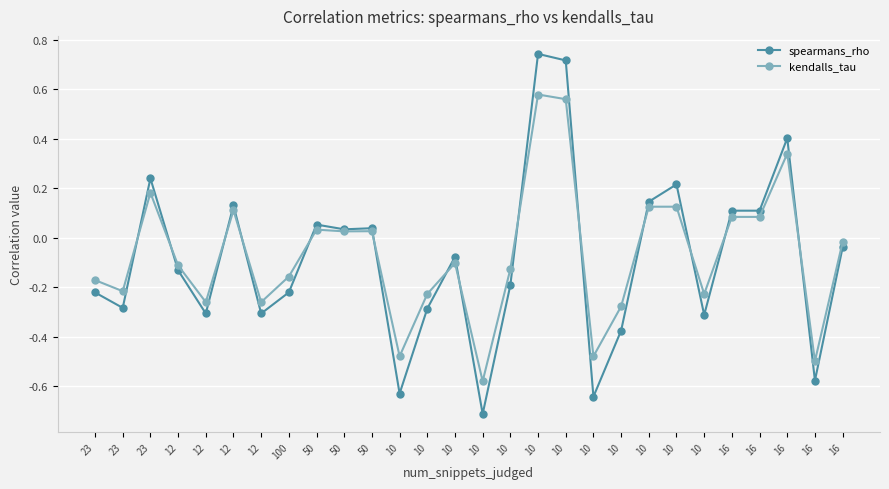

At which category does spearmans_rho reach its first local valley?

23